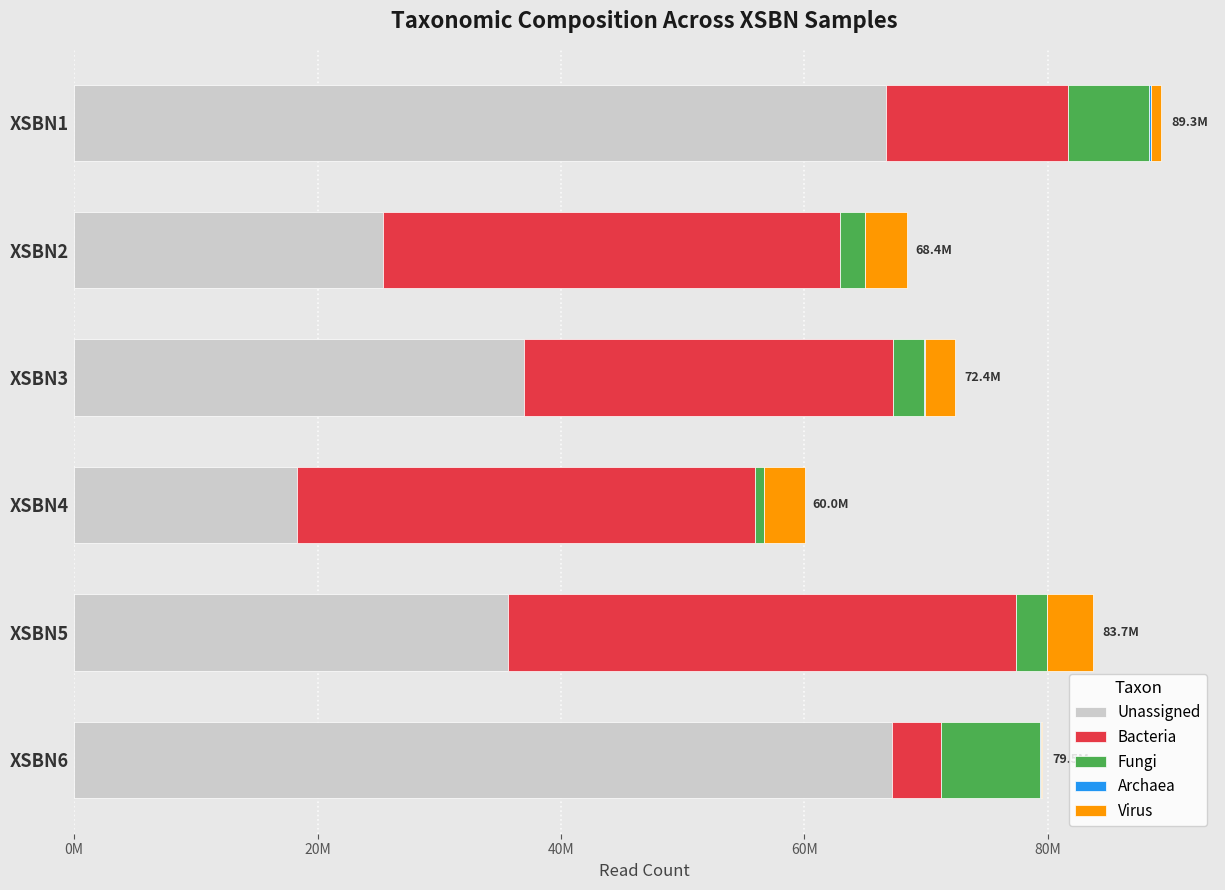

What is the sum of all Fungi values?

22609790